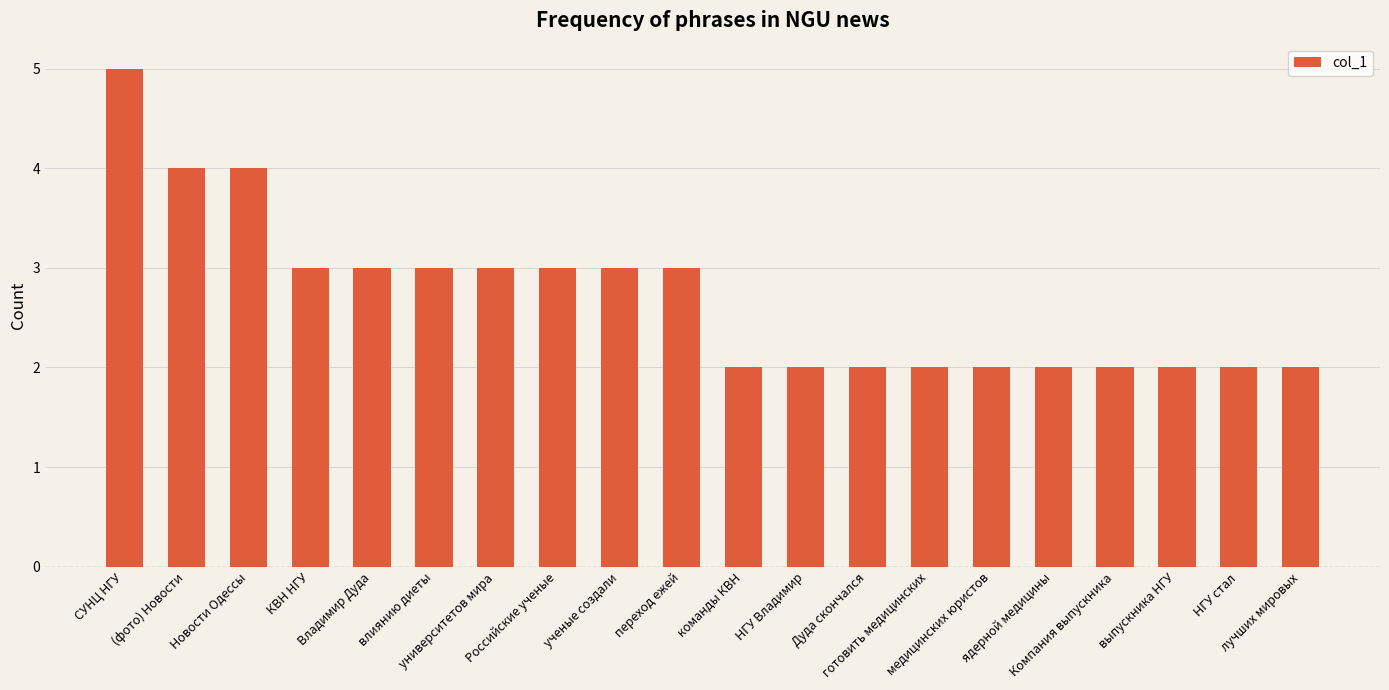

Reading left to right, what are all the values shown in this chart?

5	4	4	3	3	3	3	3	3	3	2	2	2	2	2	2	2	2	2	2